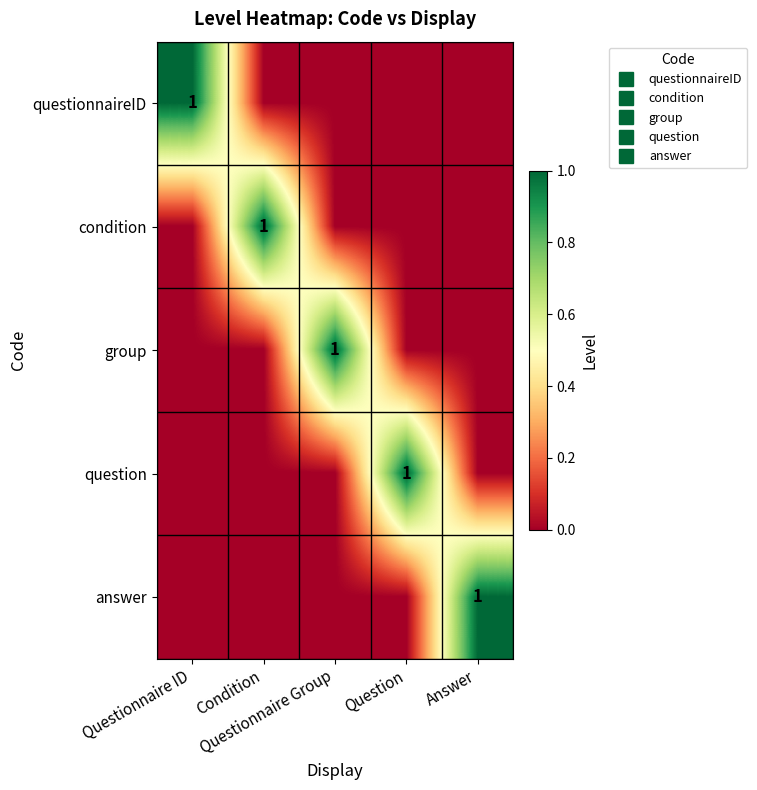

What is the spread (max minus min) of values at Condition?

1